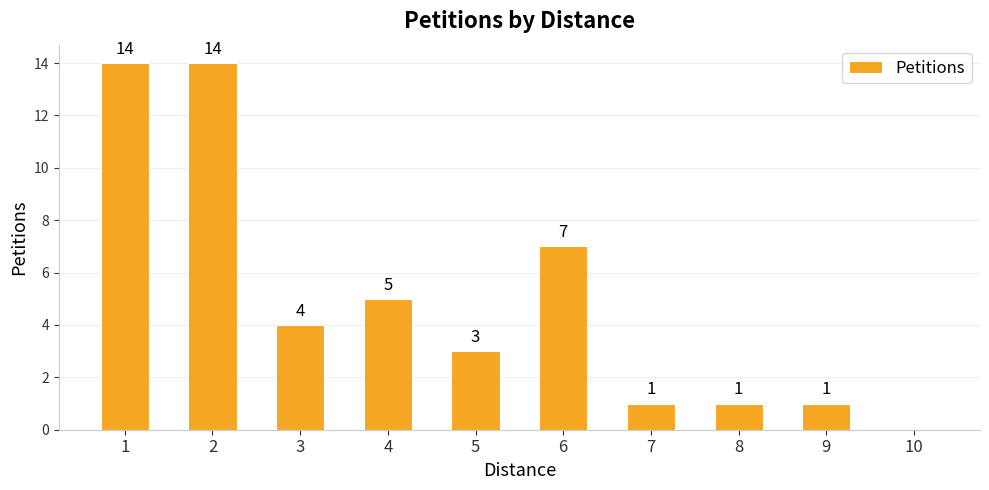

The chart shows a value of 4 at 3. True or false?

True